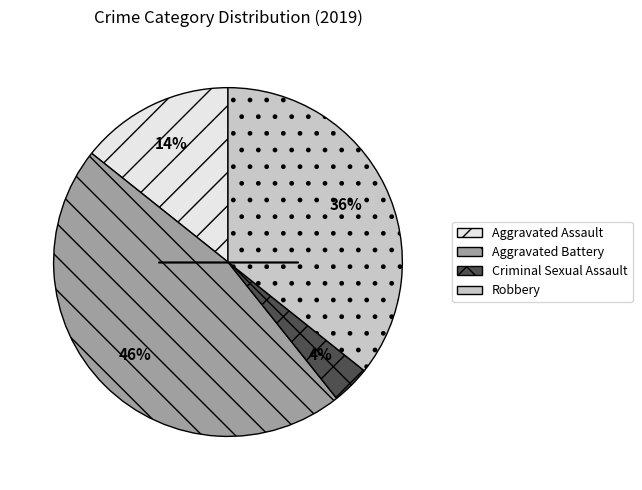

To the nearest percent, what is the average slice percentage?

25%